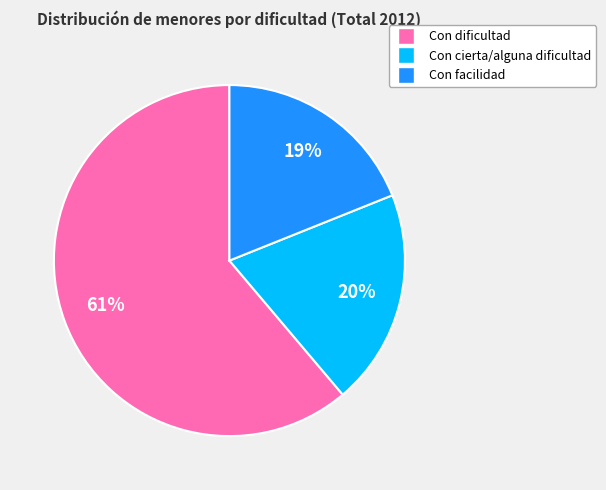

Between Con facilidad and Con cierta/alguna dificultad, which is larger?

Con cierta/alguna dificultad